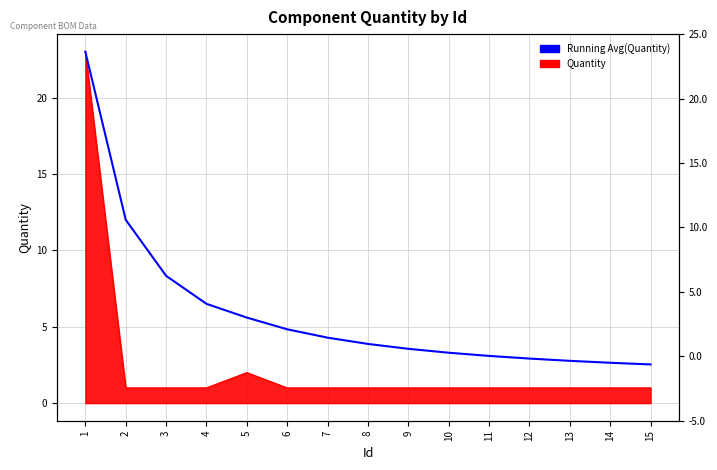

What is the value of the 7th point from the left?

4.3